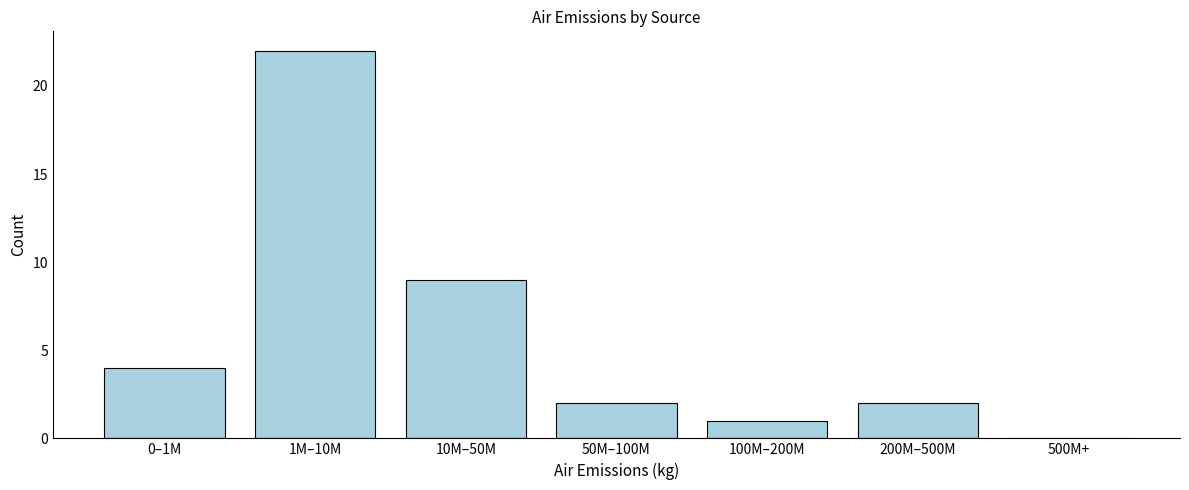

Reading left to right, transcribe all the data shown in this chart.

0–1M=4	1M–10M=22	10M–50M=9	50M–100M=2	100M–200M=1	200M–500M=2	500M+=0